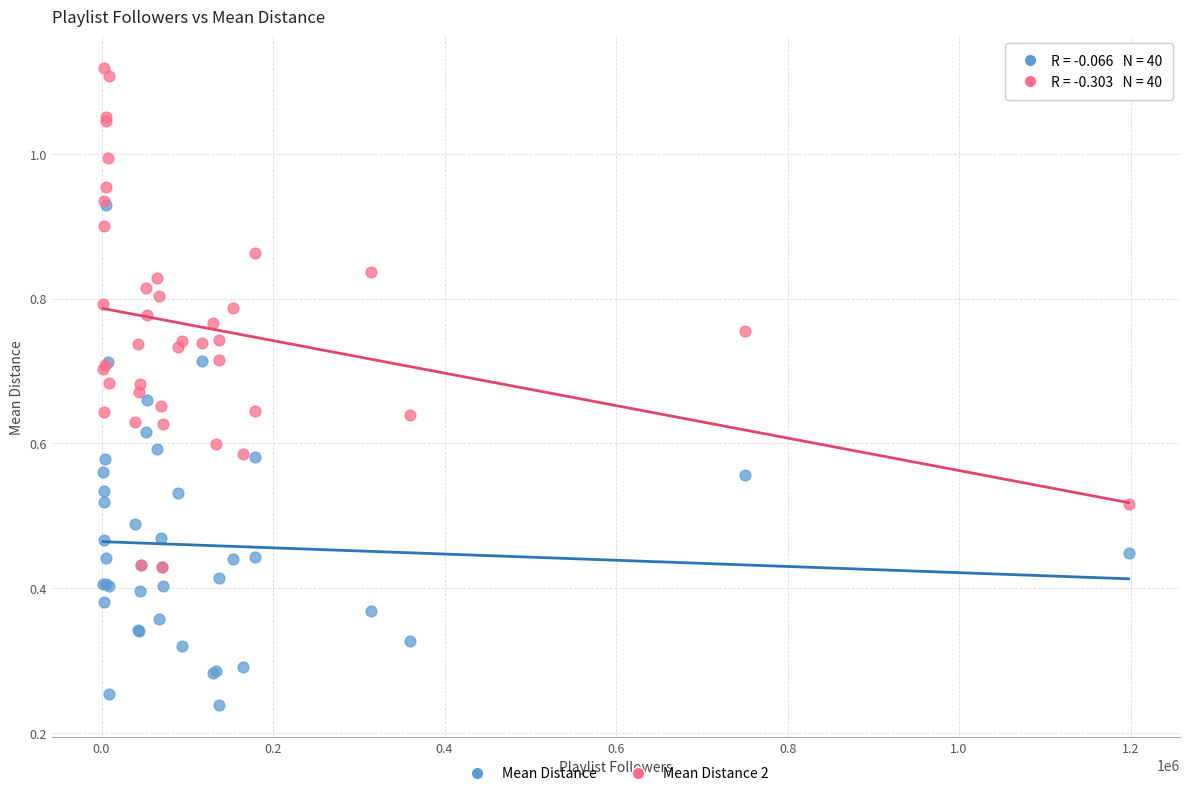

Which series reaches the maximum Y coordinate?

Mean Distance 2